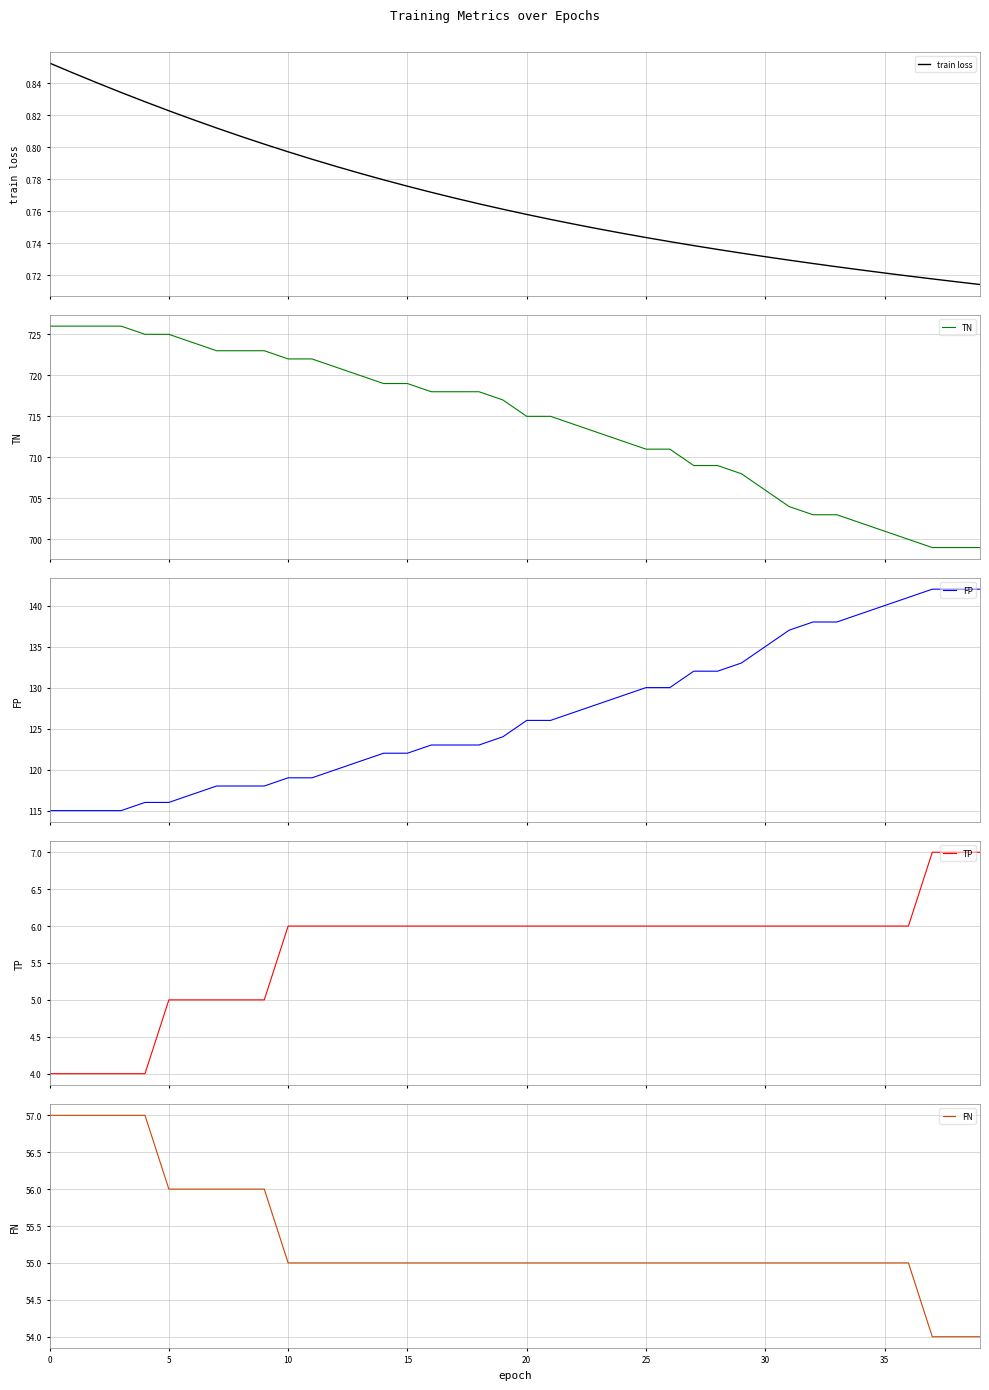

How many FN values are between 55 and 56?

32